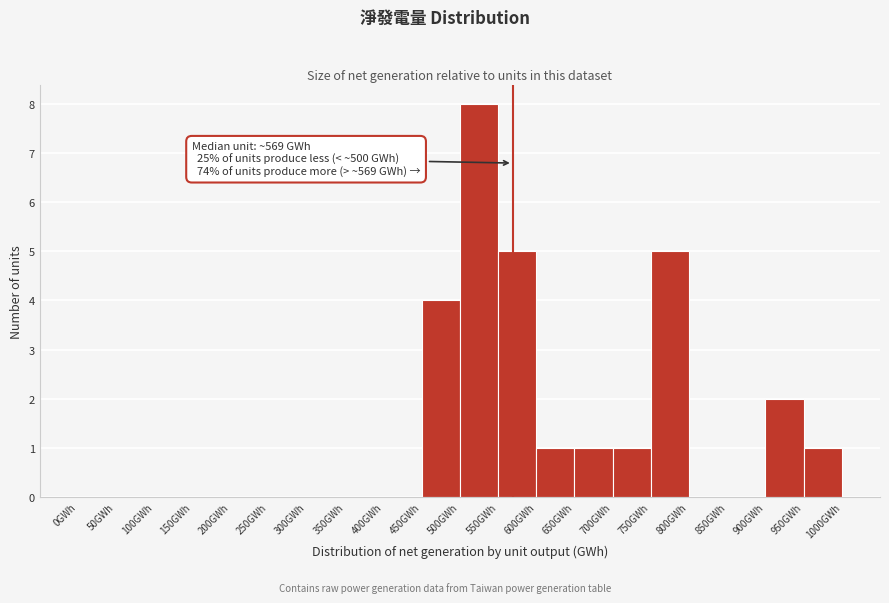

Which range on the x-axis has the tallest bar?

500 to 550